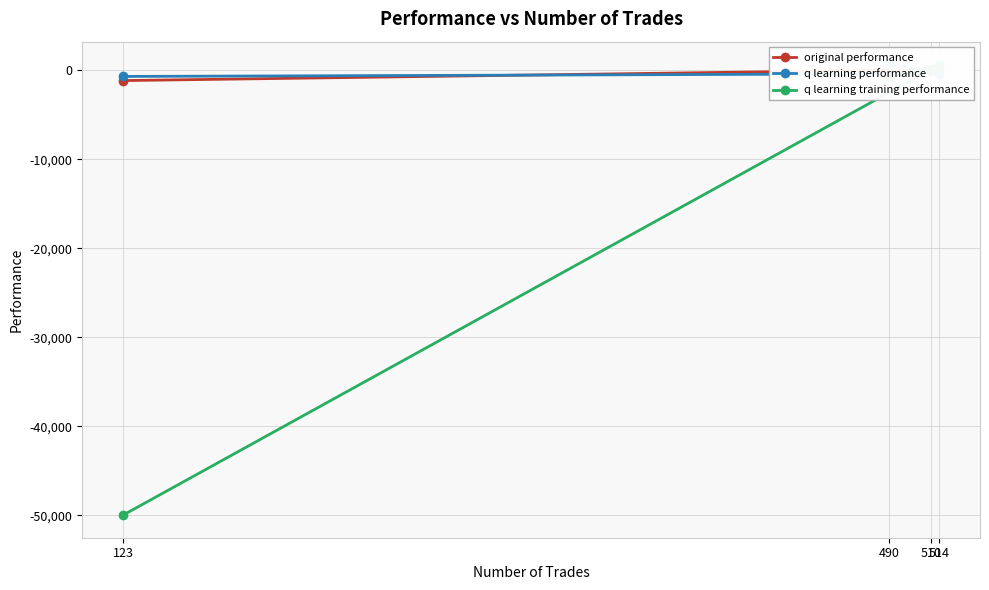

What are all the series names shown in the legend?

original performance, q learning performance, q learning training performance